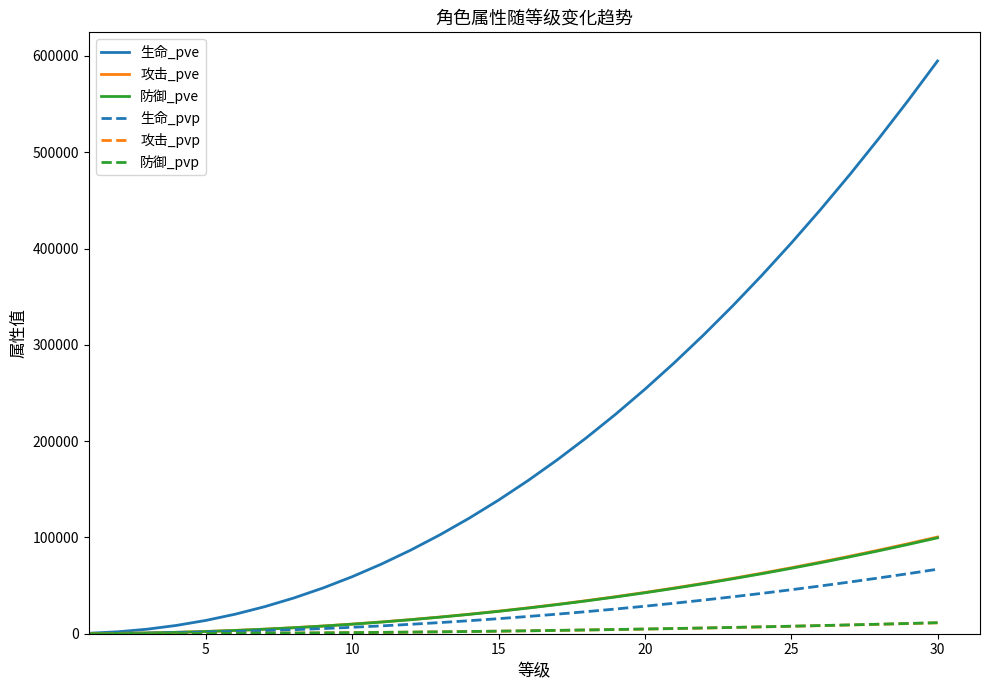

Which series has the largest total across all categories?

生命_pve